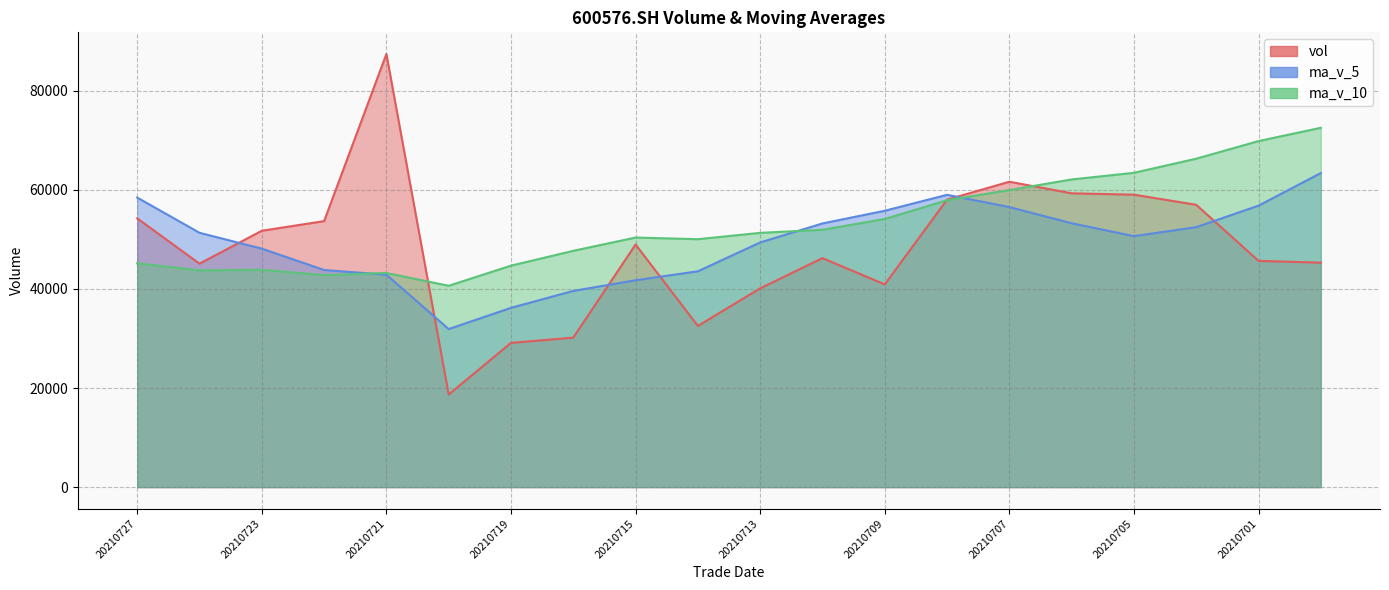

List the series in order of their overall mean, lowest first.

vol, ma_v_5, ma_v_10